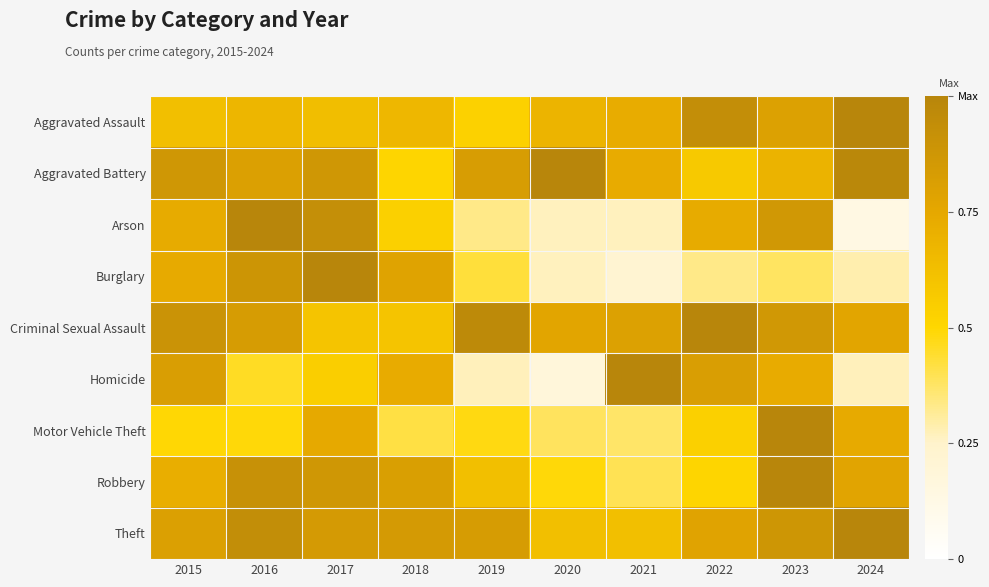

Between 2016 and 2017, which is larger?

2016